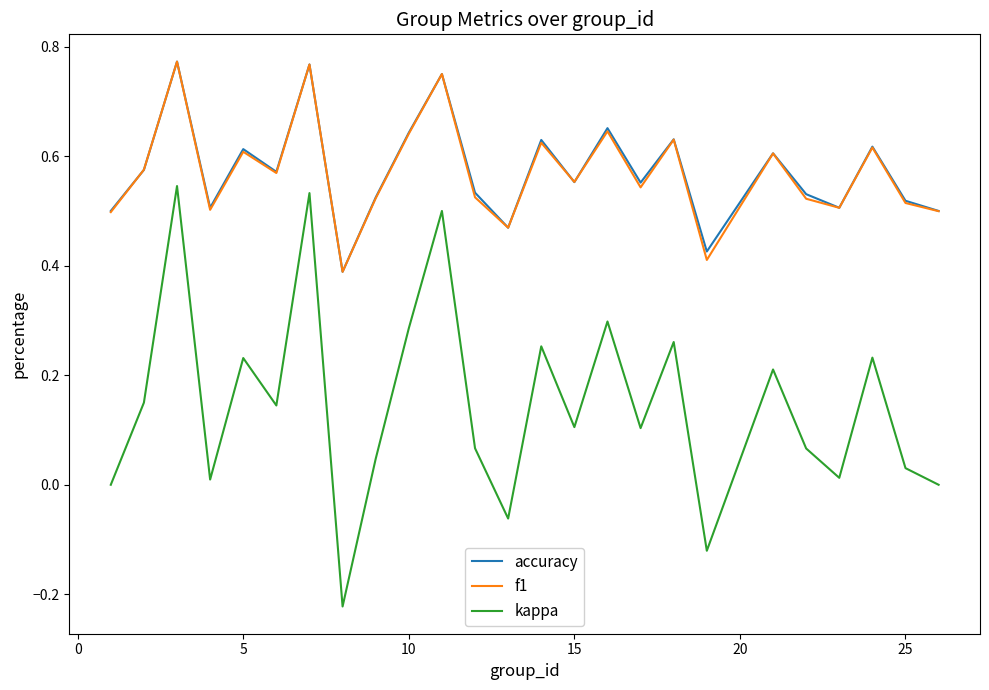

Which series has the largest range (max minus min)?

kappa